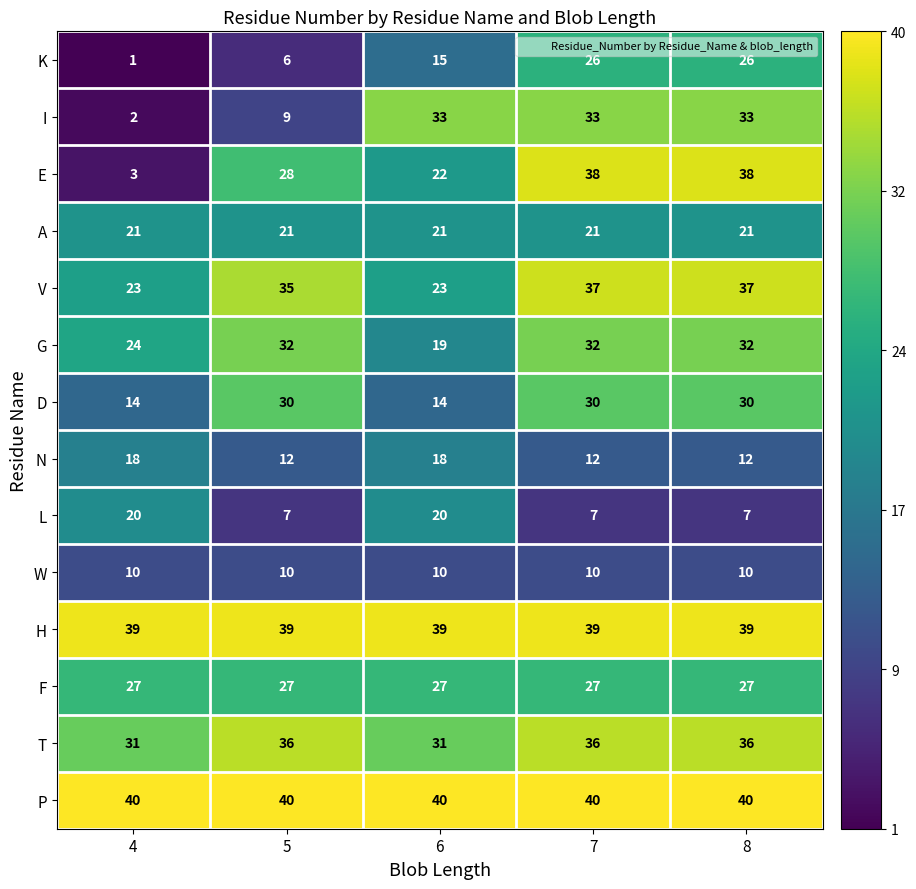

How many series are shown in this chart?

14